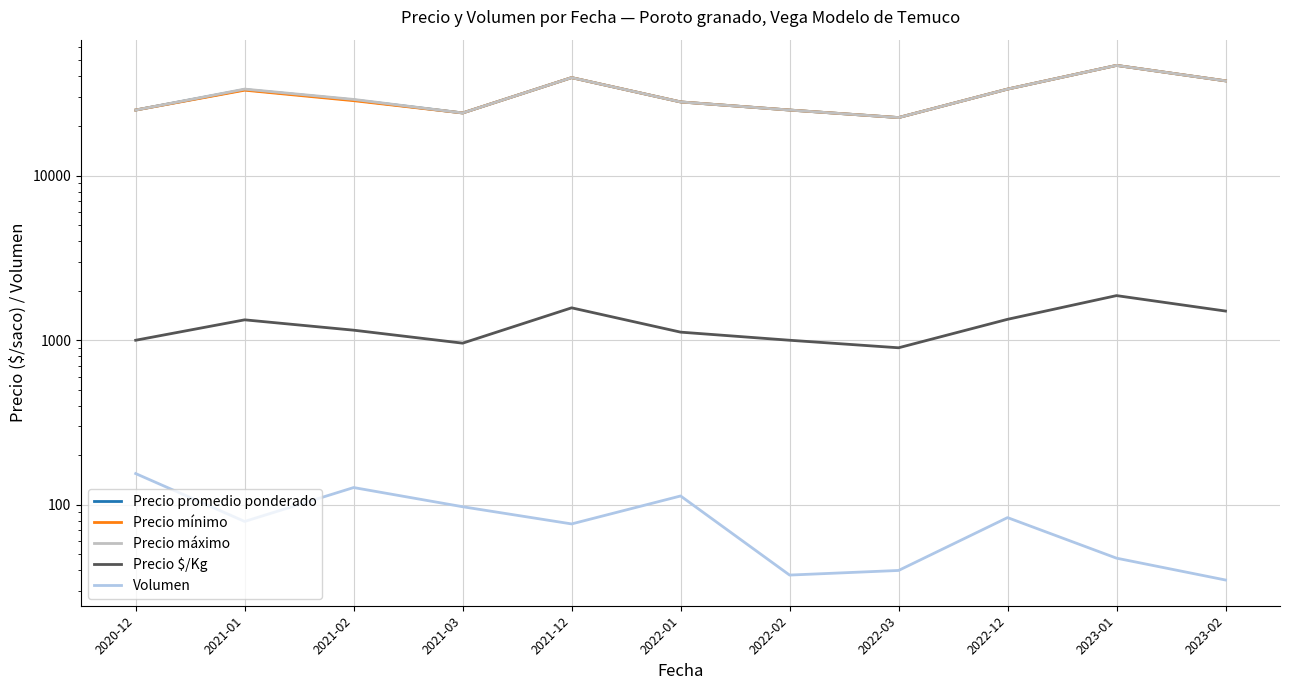

Is the value of Precio mínimo at 2022-02 greater than the value of Precio promedio ponderado at 2020-12?

No